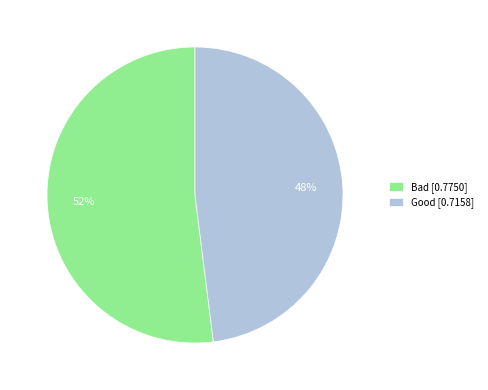

Rank the categories by value from highest to lowest.

Bad, Good